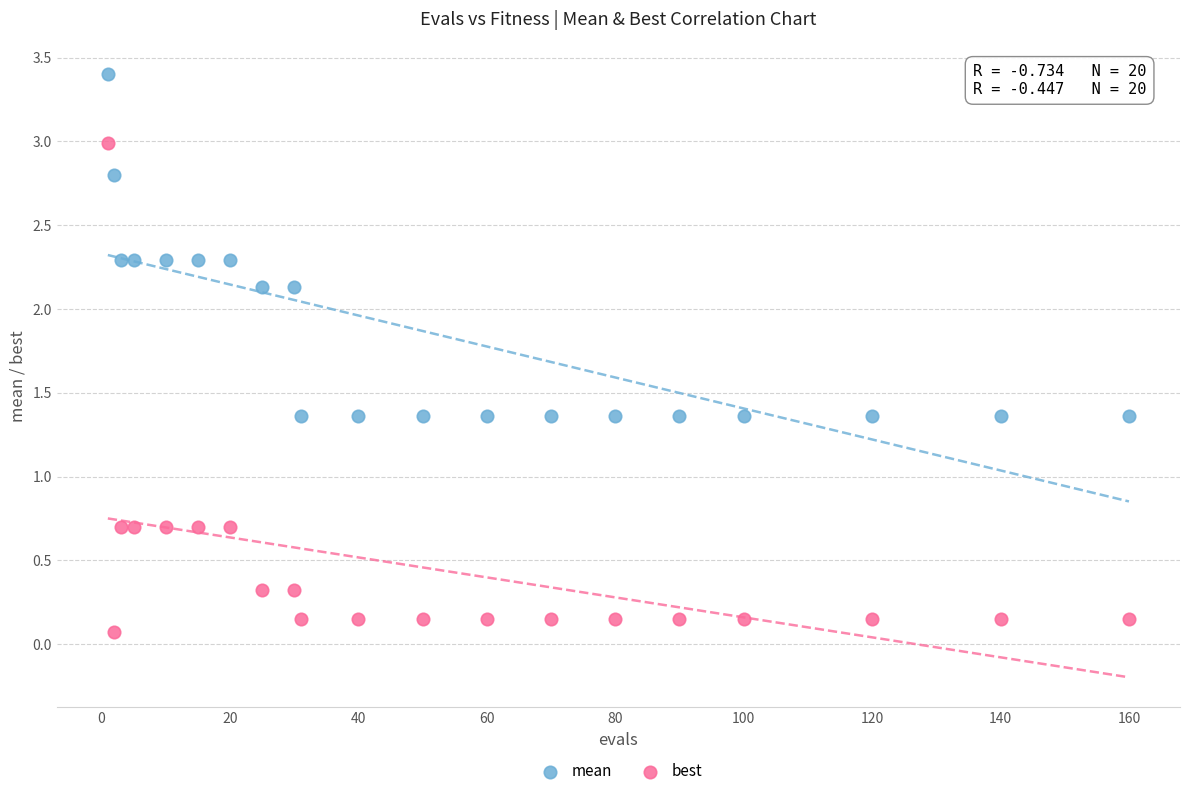

Which series contains the lowest Y value?

best